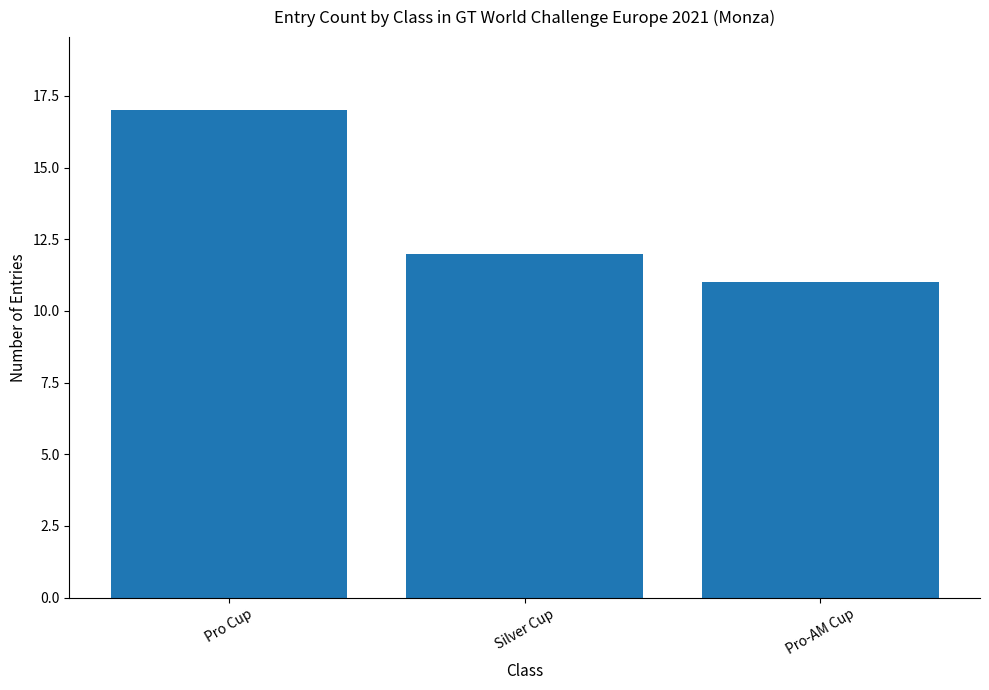

Which has a higher value, Pro Cup or Silver Cup?

Pro Cup